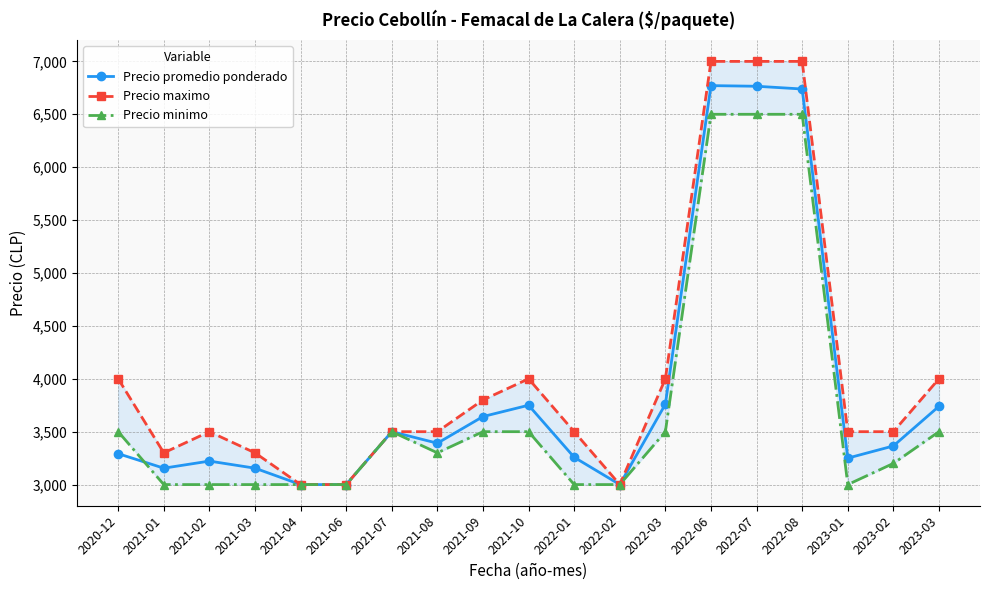

Between 2021-08 and 2020-12, which is larger?

2021-08